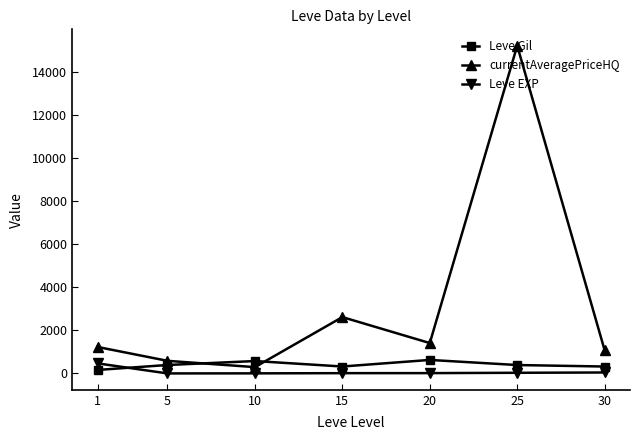

After their last crossing, which series has the higher values: Leve Gil or Leve EXP?

Leve Gil